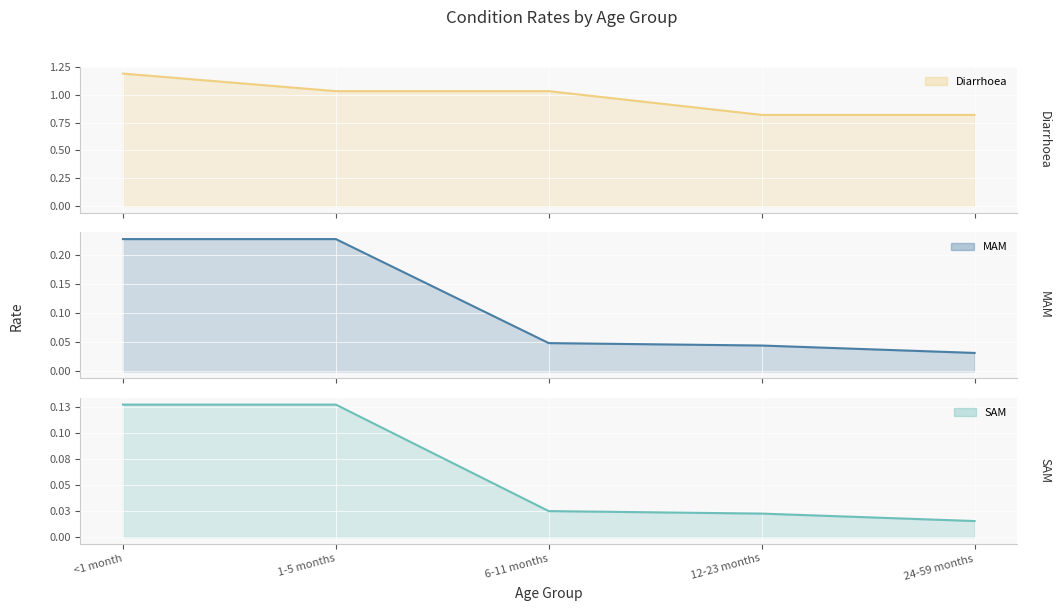

True or false: Diarrhoea and SAM cross at least once.

False